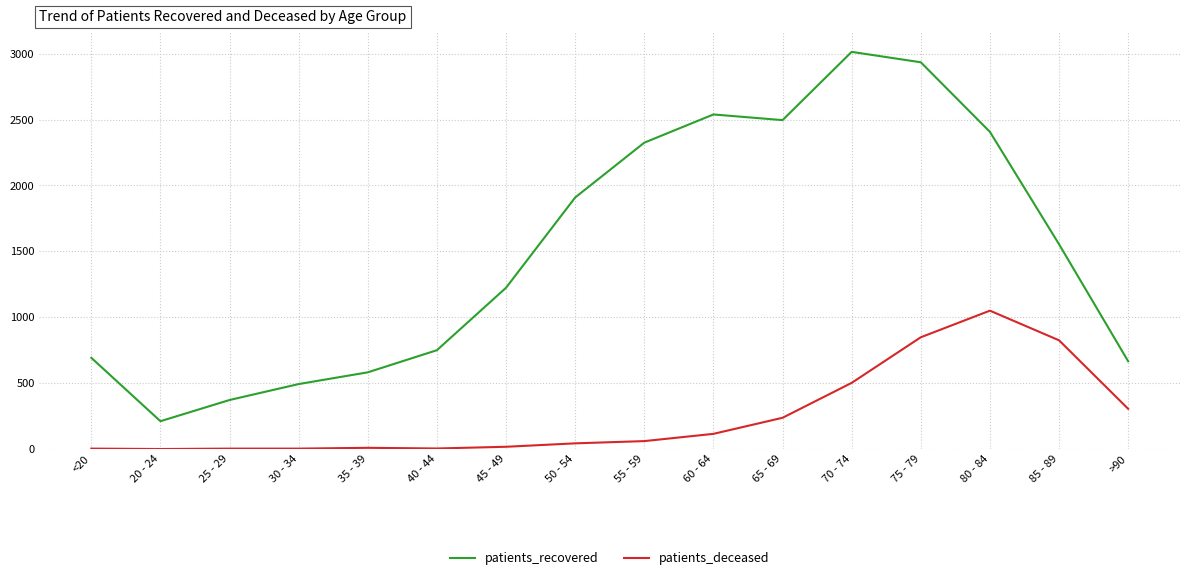

At which category is the sum across all series the highest?

75 - 79